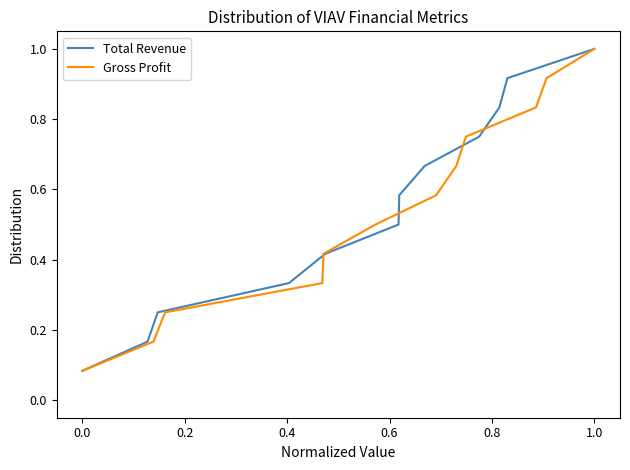

At how many categories does at least one series exceed 0?

12